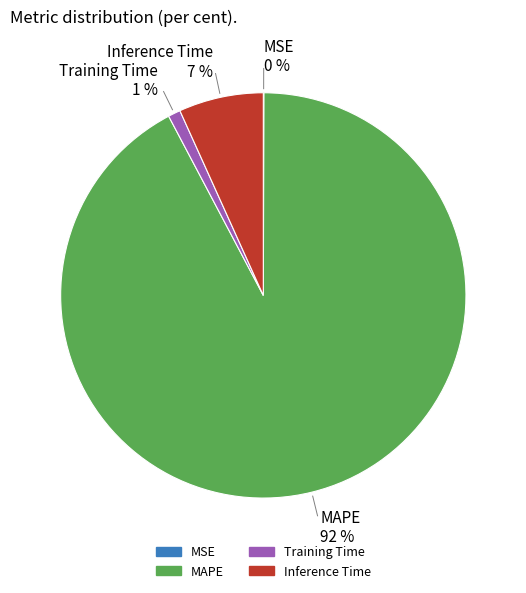

Which slice is the largest?

MAPE